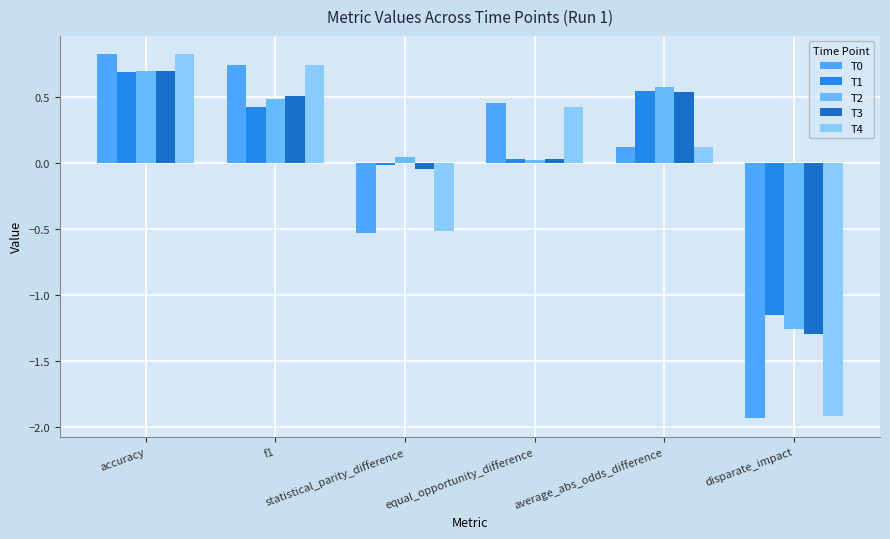

At which category does the chart reach its peak across all series?

accuracy